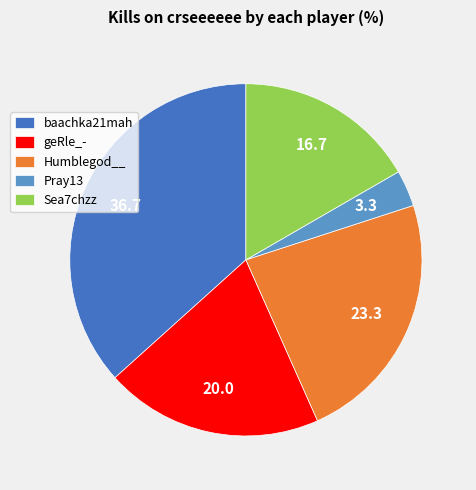

Combined, do baachka21mah and geRle_- account for over 50%?

Yes